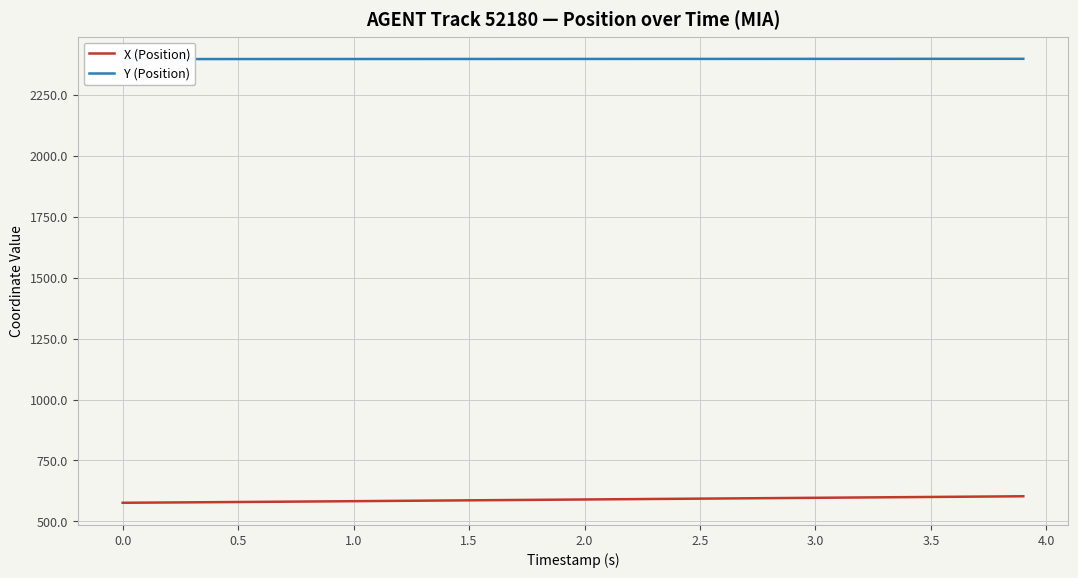

What is the average value of the X (Position) series?

589.4